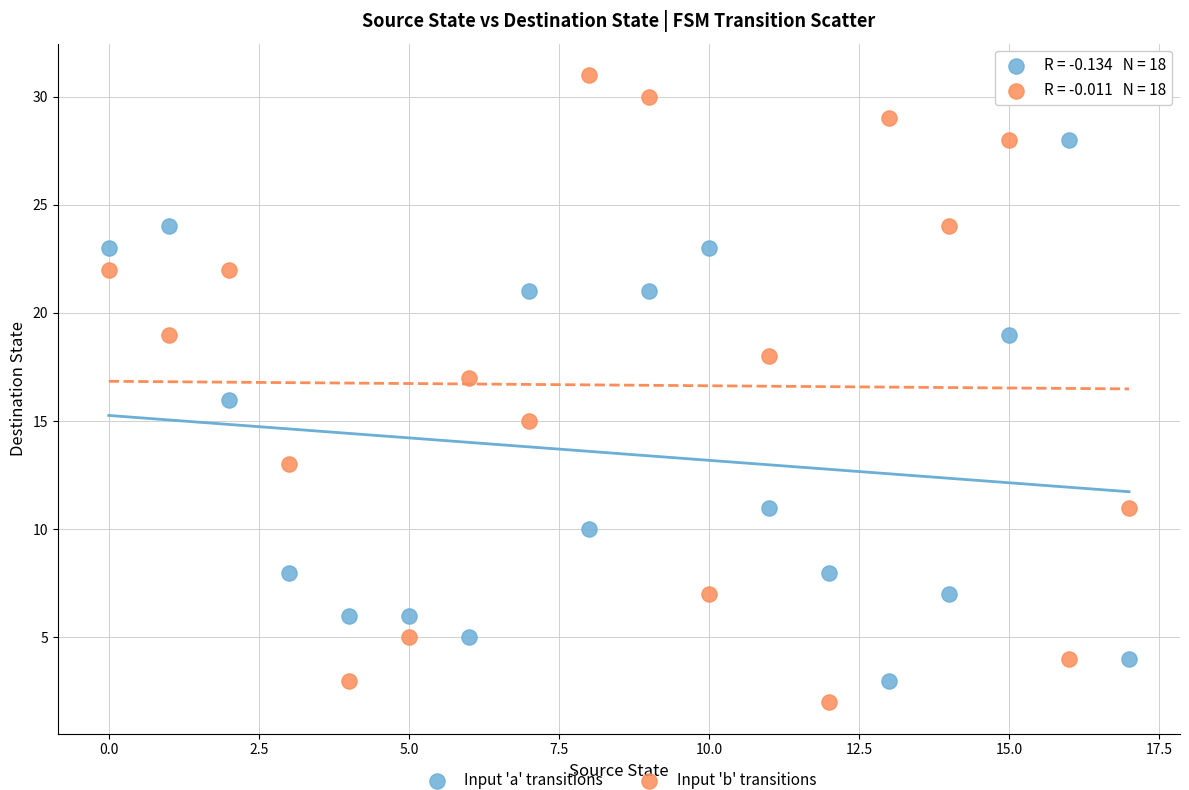

Count the number of points in this scatter plot.

36